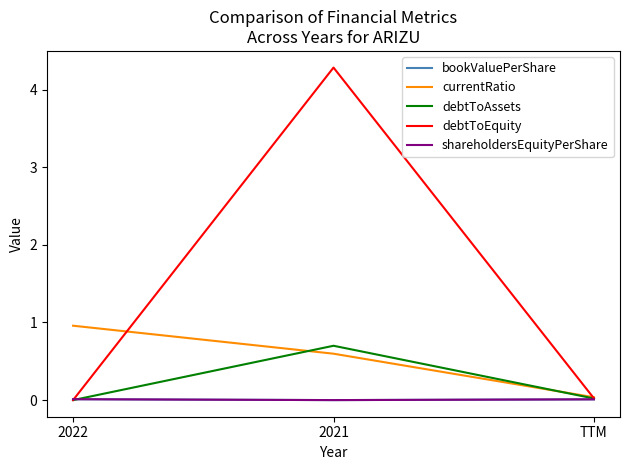

How many shareholdersEquityPerShare values are between 0 and 1?

3